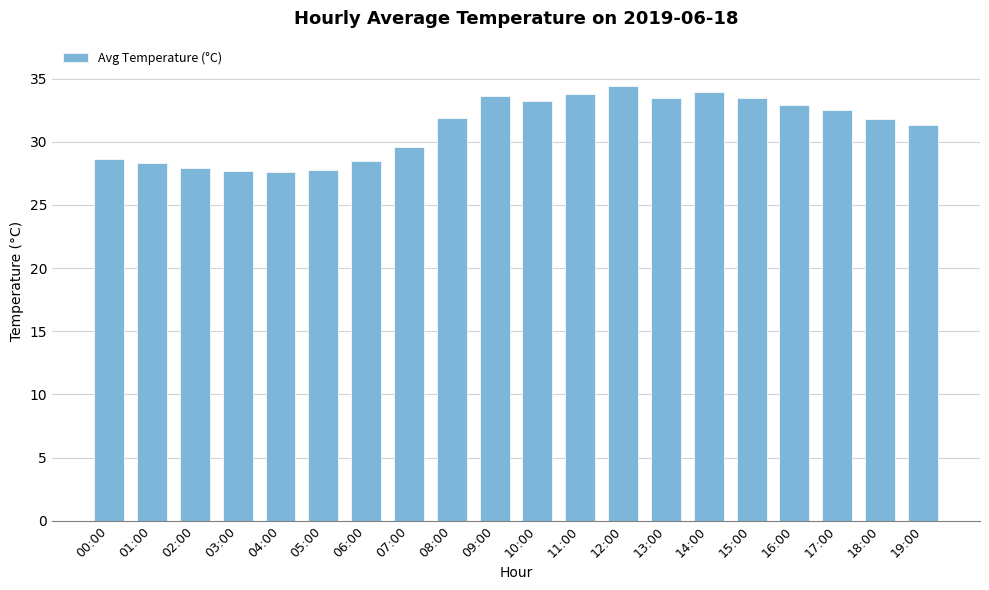

Which has a higher value, 19:00 or 11:00?

11:00